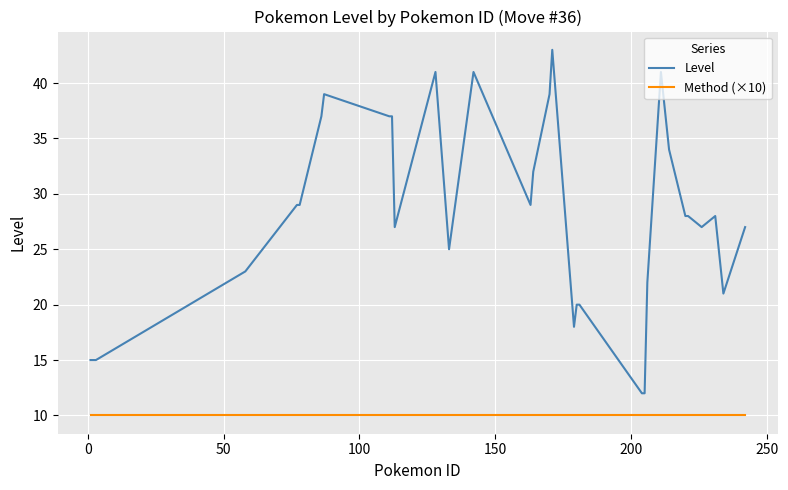

What is the maximum value for Level?

43